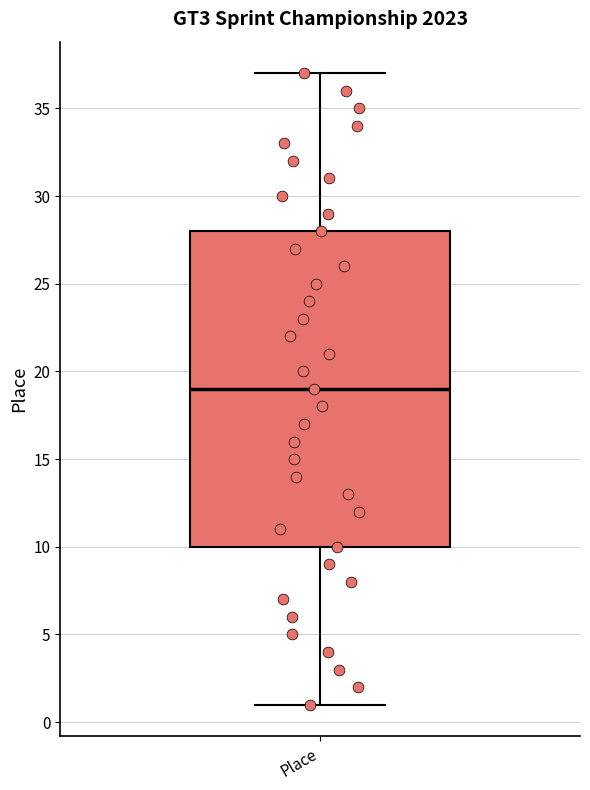

Where does the median line of the box for Place sit on the y-axis? The values are not printed on the chart, so give them approximately, as read against the axis.

19